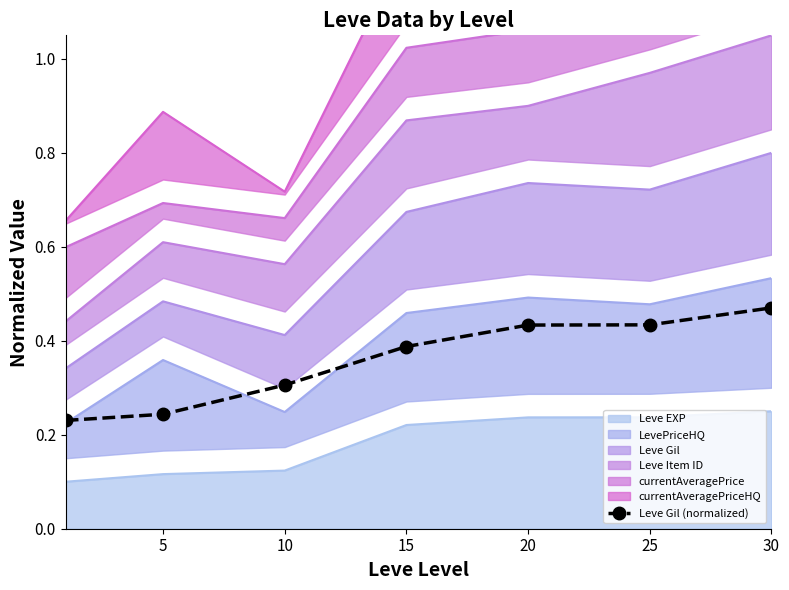

Which has a higher value, 25 or 15?

25